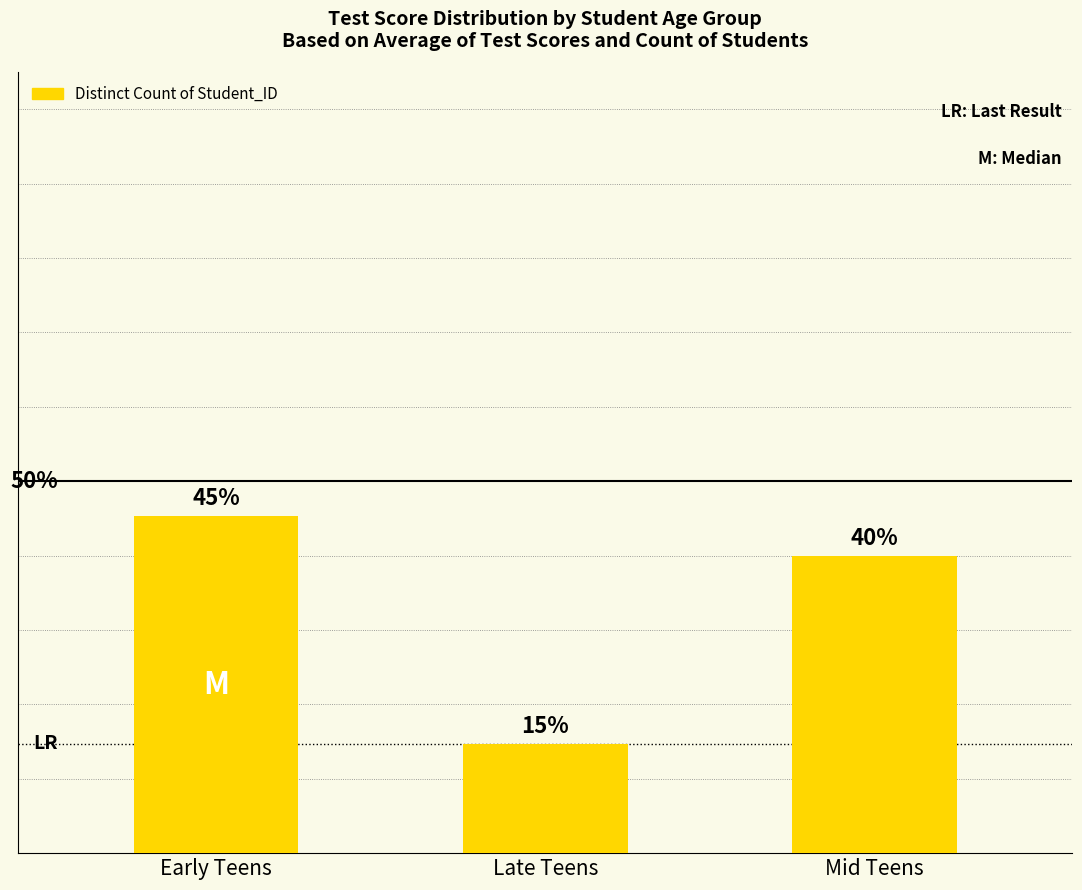

What is the value of the 1st bar from the left?

45.3